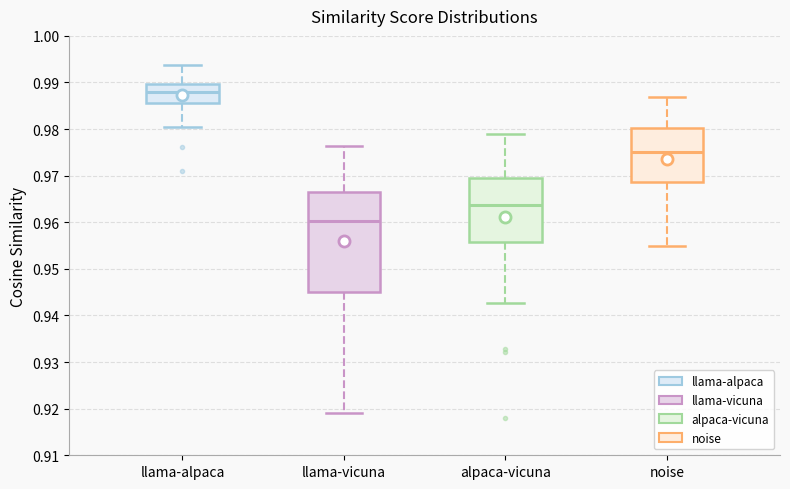

Which box has the highest median line?

llama-alpaca